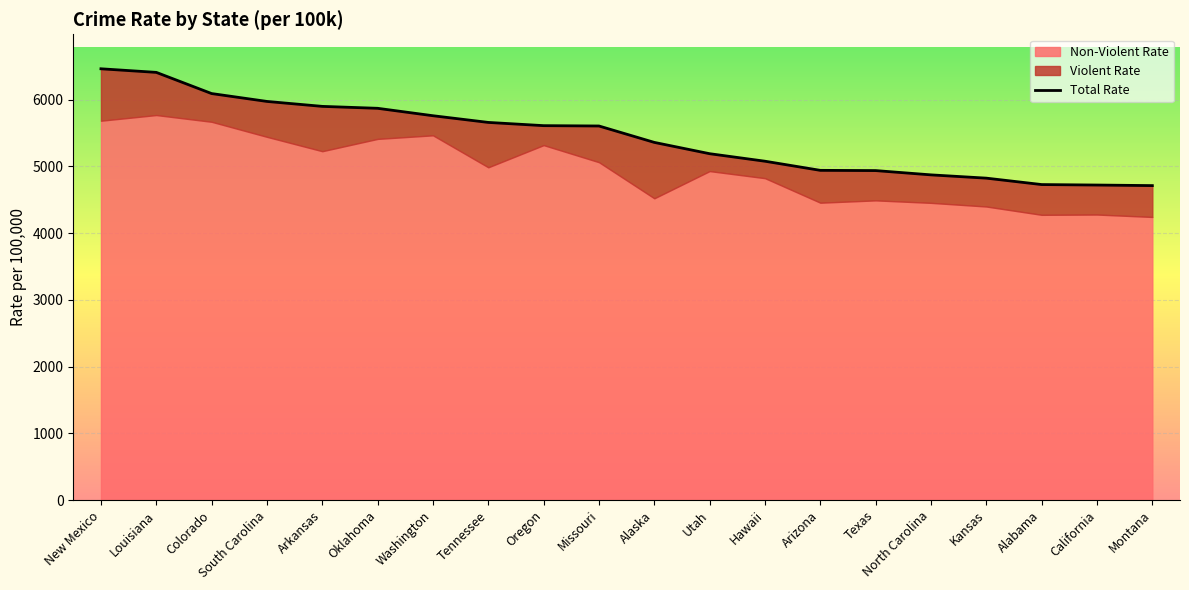

Where is the first local minimum for Violent Rate?

Colorado